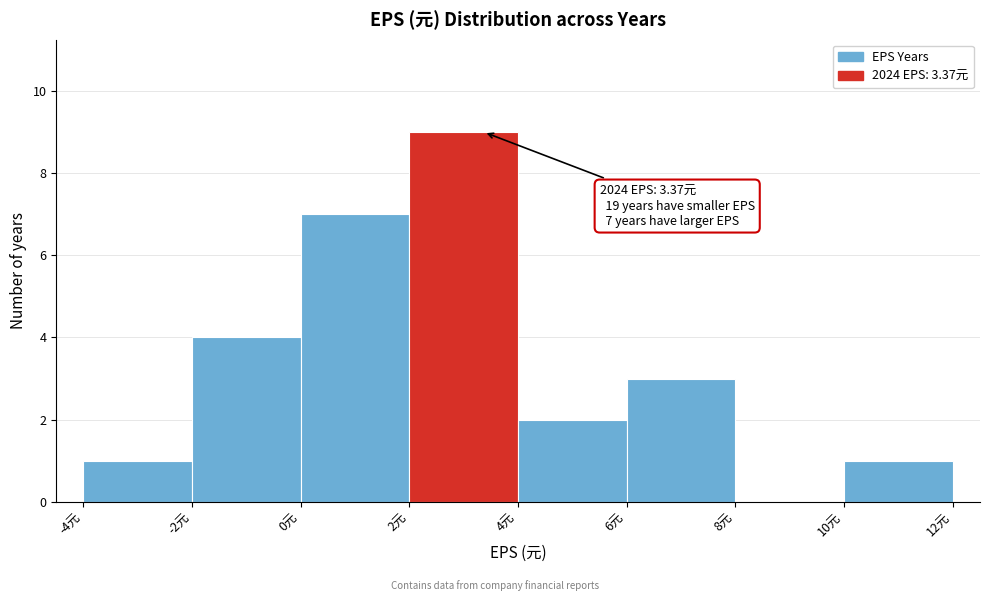

Over which range of the x-axis is the bar tallest?

2 to 4